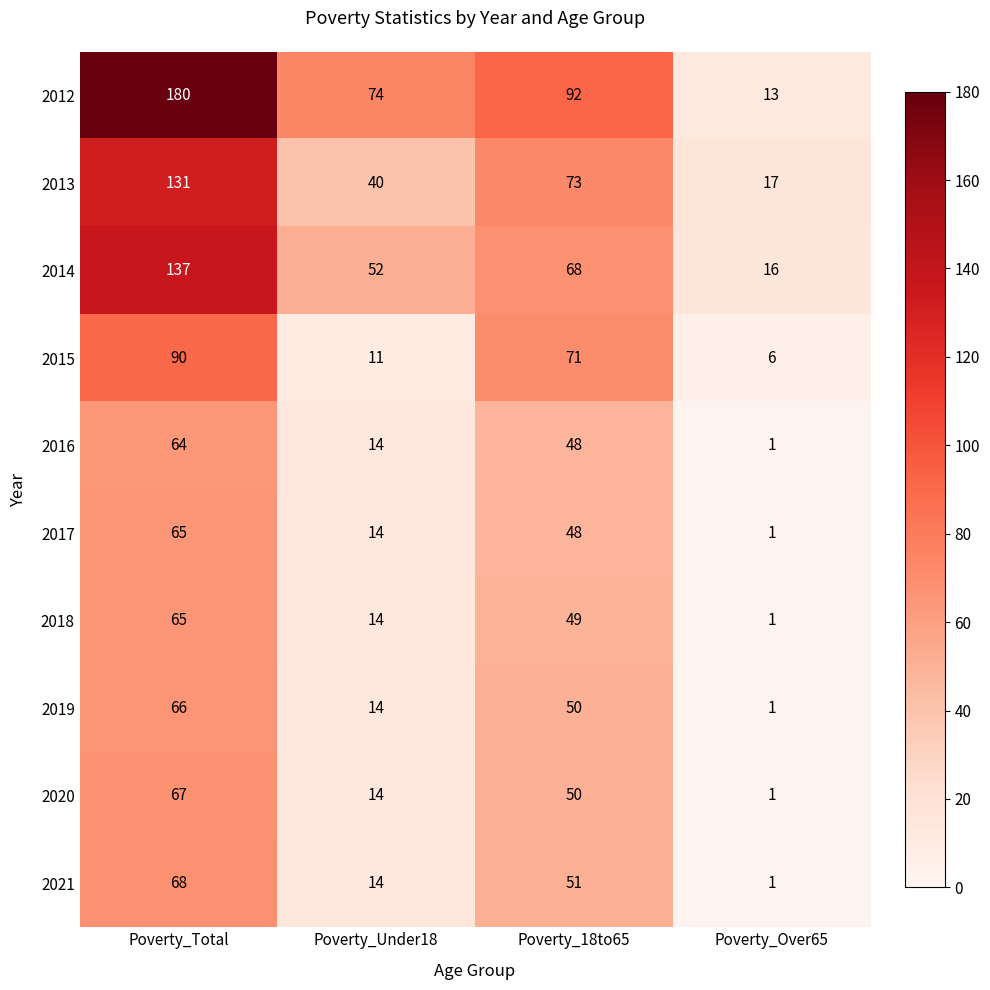

At how many categories does at least one series exceed 67?

3